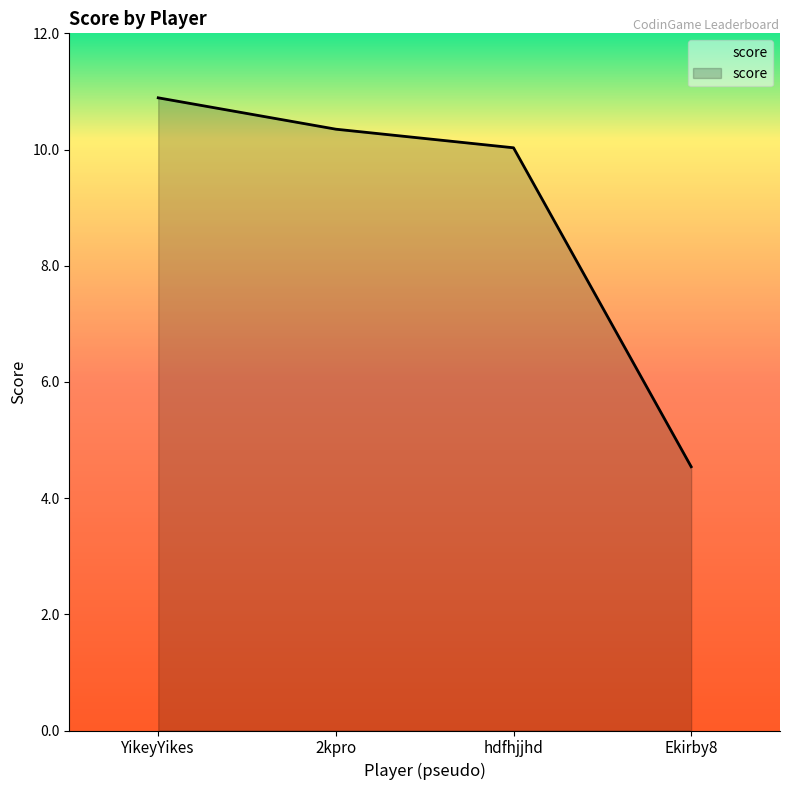

The chart shows a value of 2.8 at Ekirby8. True or false?

False